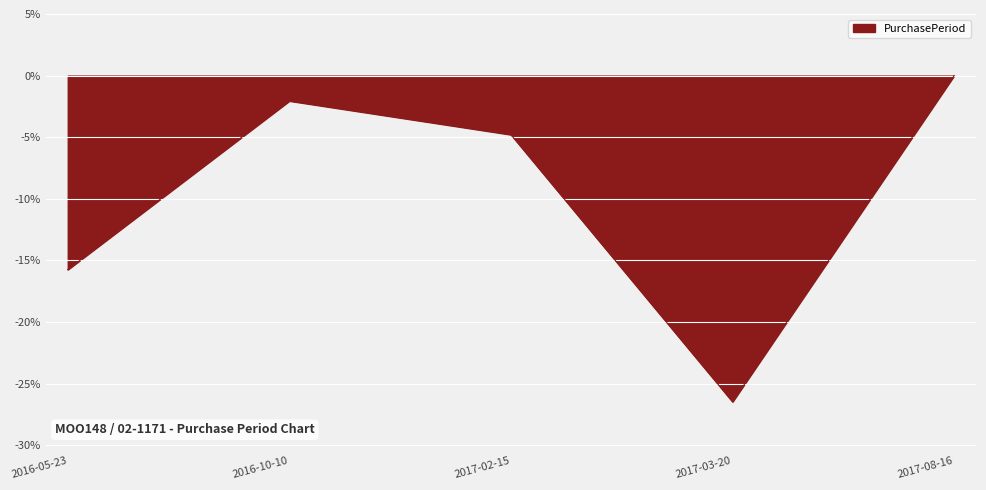

Rank the categories by value from highest to lowest.

2017-08-16, 2016-10-10, 2017-02-15, 2016-05-23, 2017-03-20